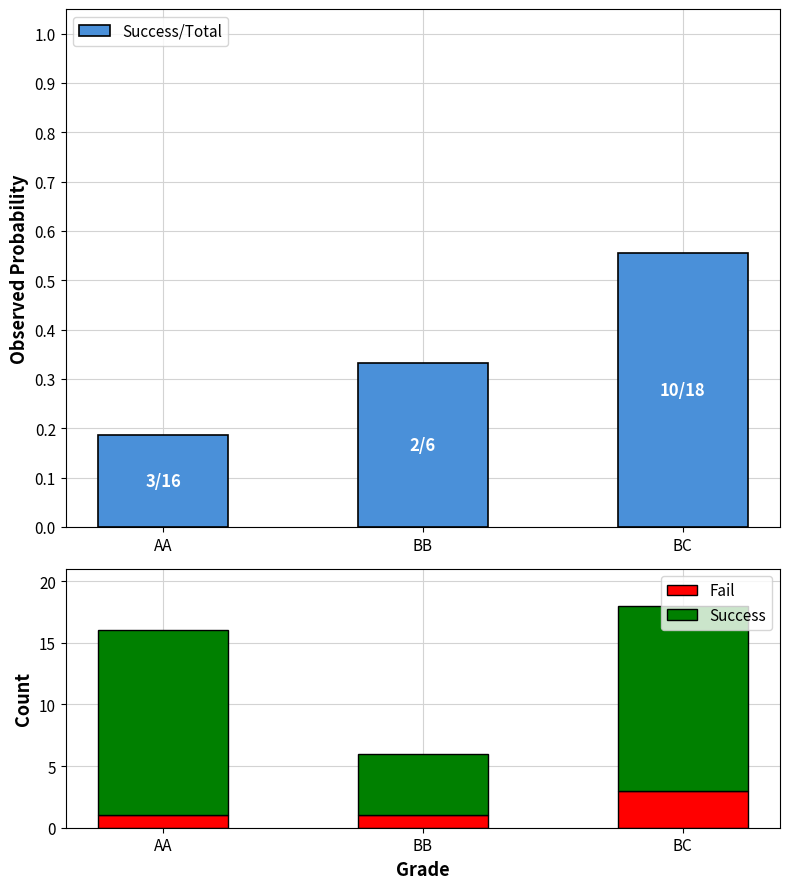

What is the minimum value shown in the chart?

0.2